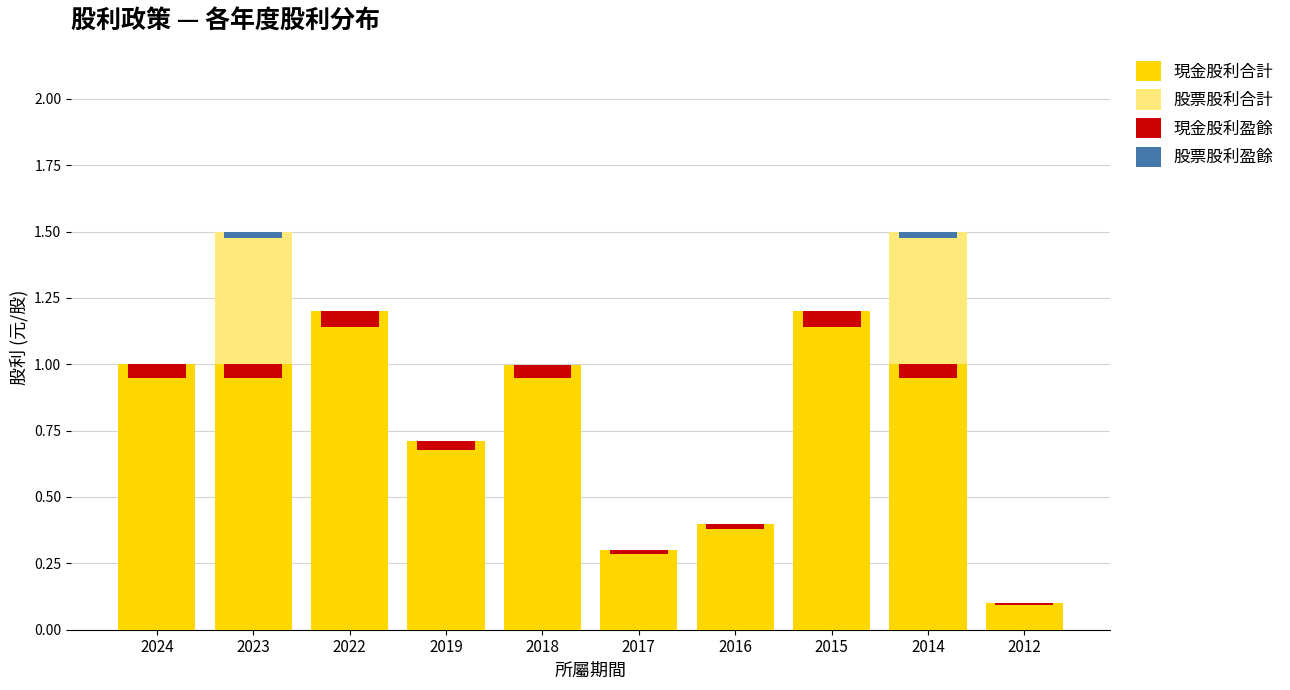

Is it true that 股票股利合計 equals 0.0 at 2012?

True